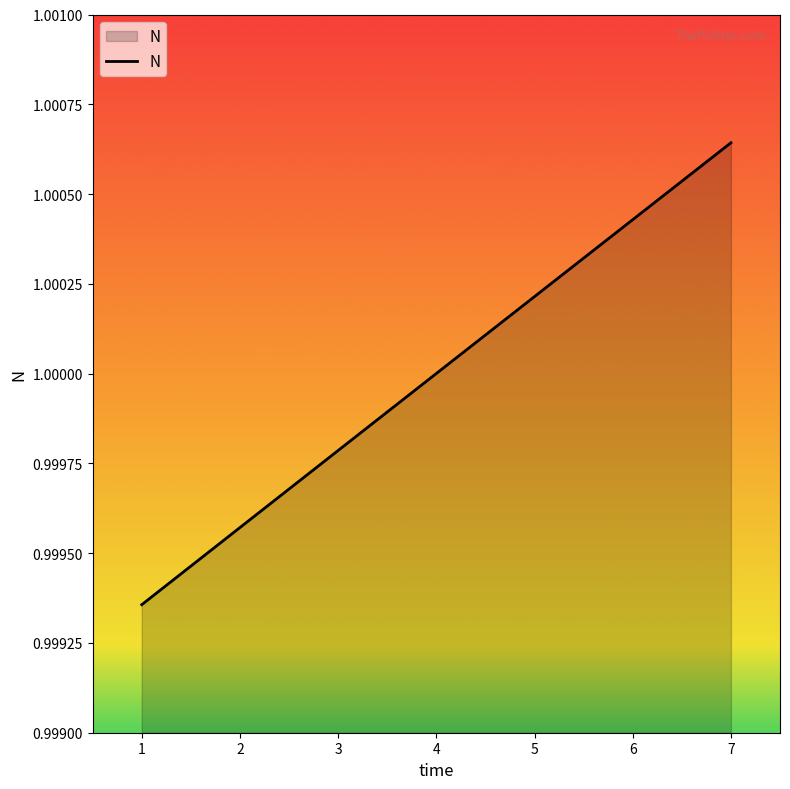

What is the sum of the values at 3 and 2?

2.0